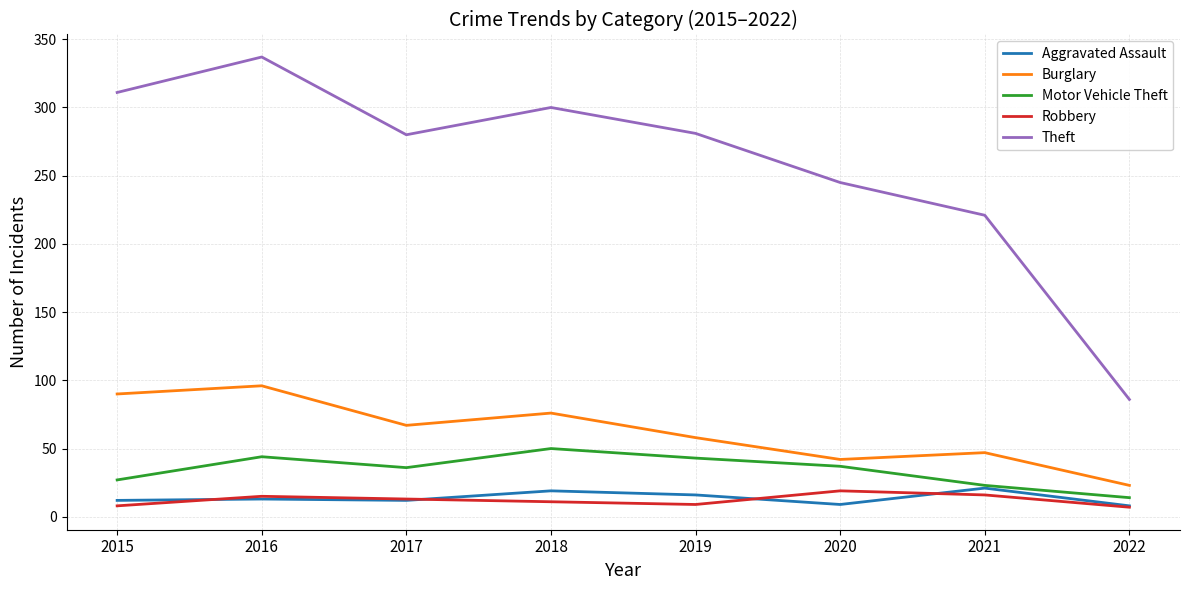

What is the minimum value for Theft?

86